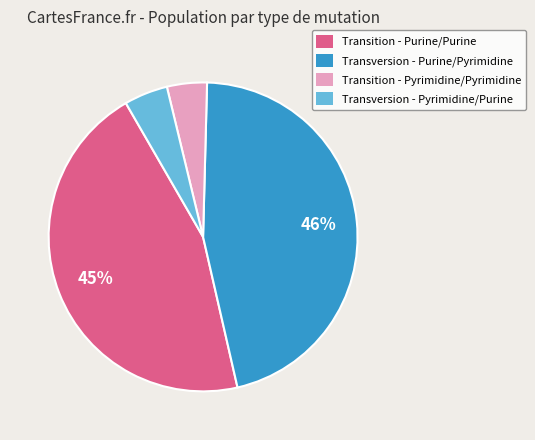

How many slices are in this pie chart?

4